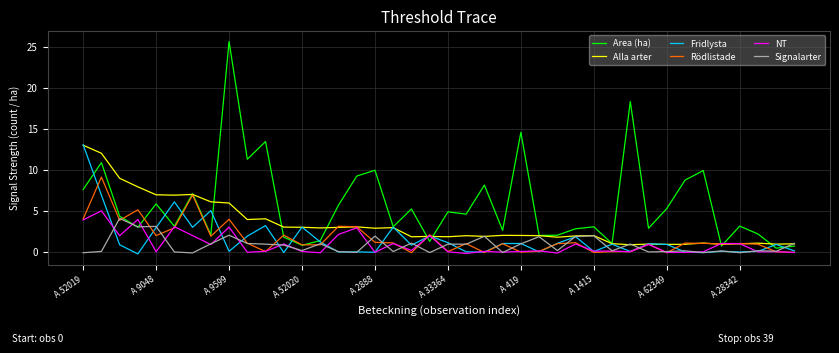

How many lines are shown in the chart?

6